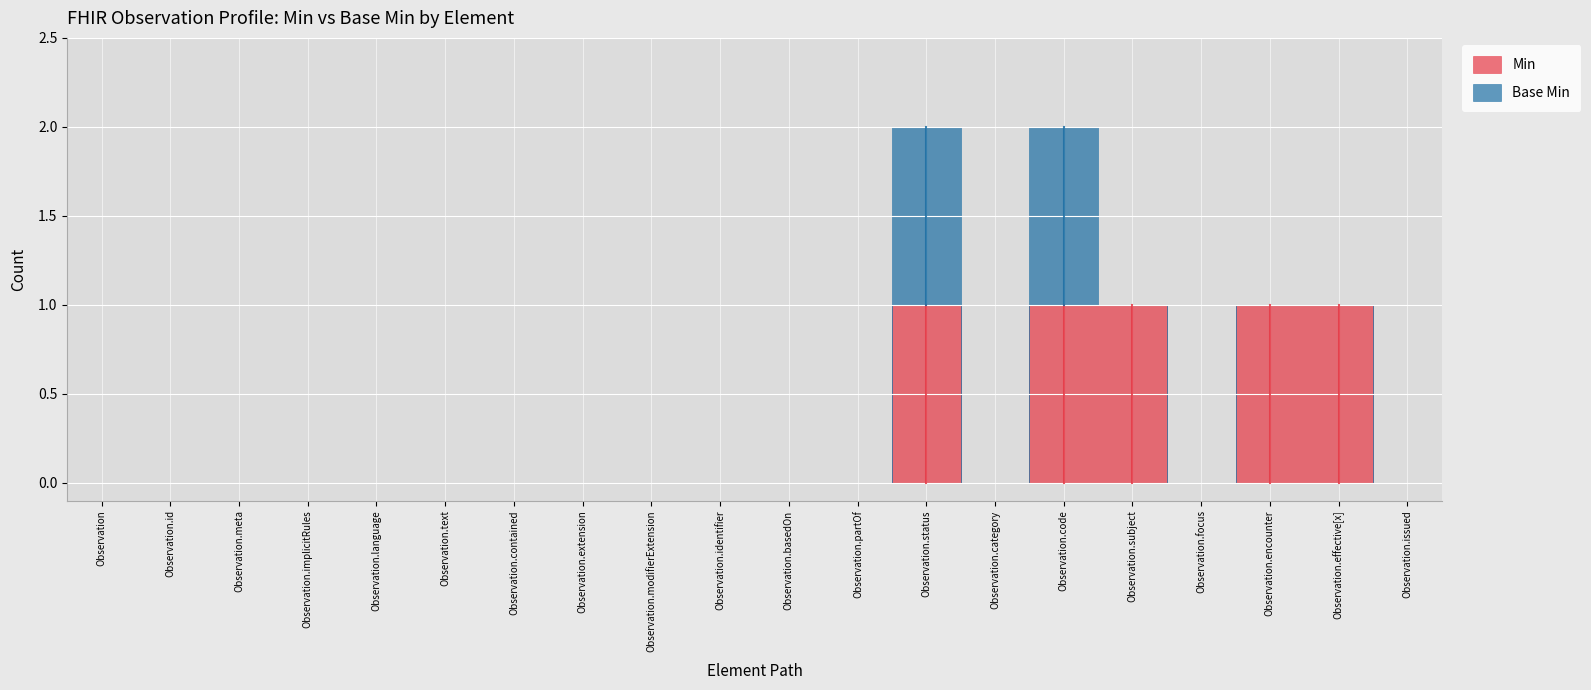

How many lines are shown in the chart?

2